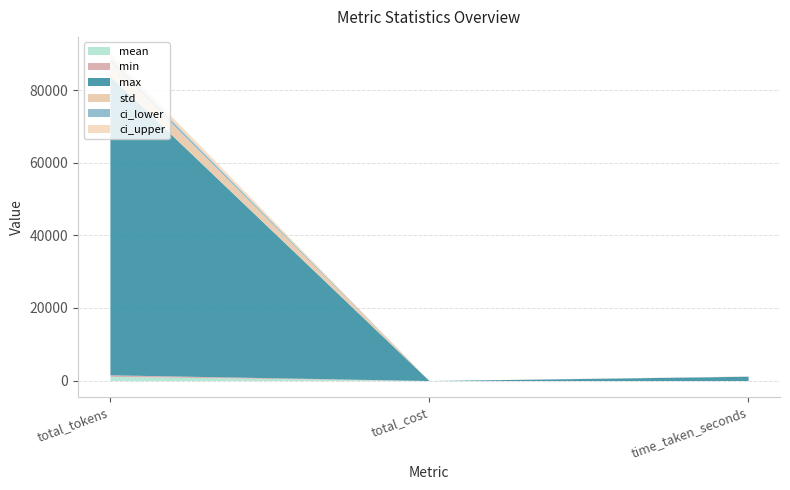

Does the chart display data point markers on the line(s)?

No